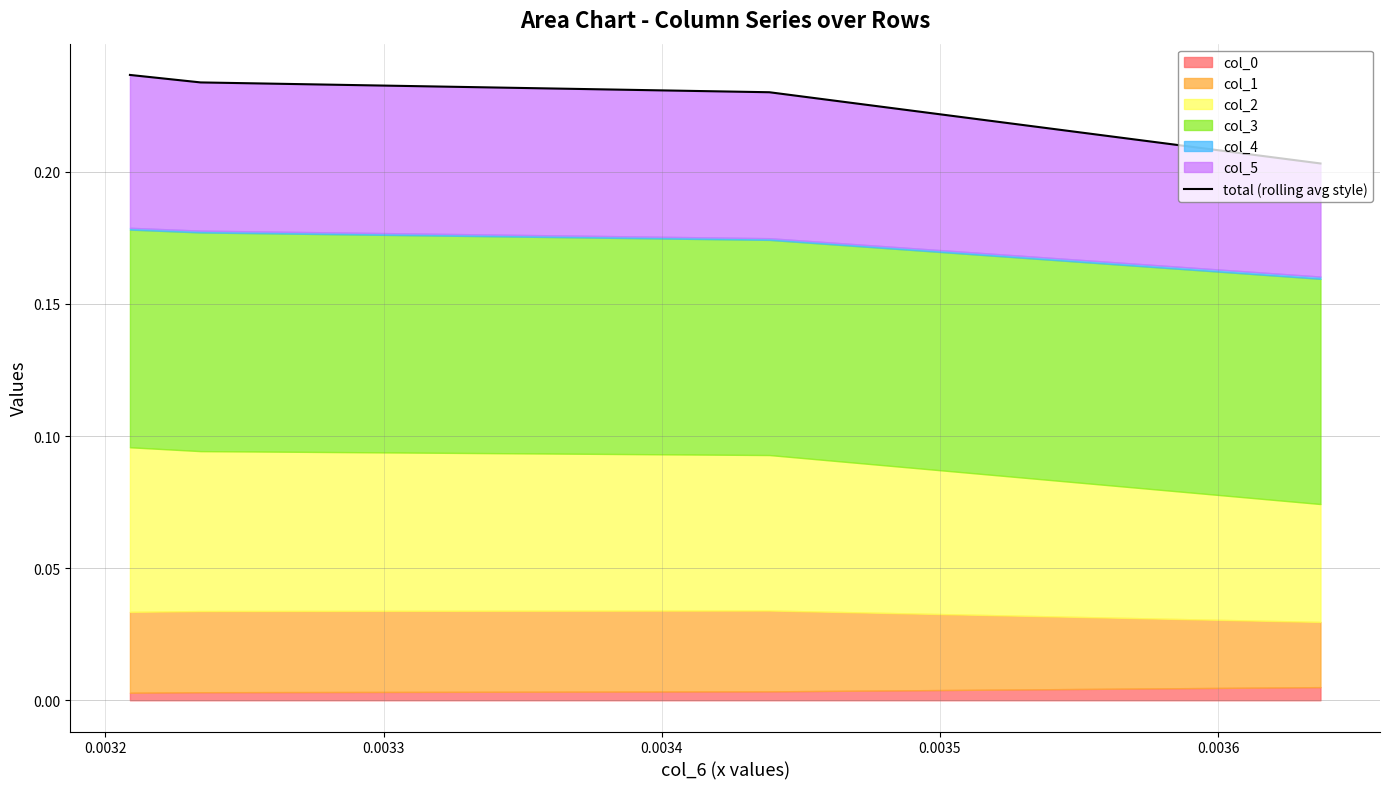

Read the value at 0.0033.

0.2